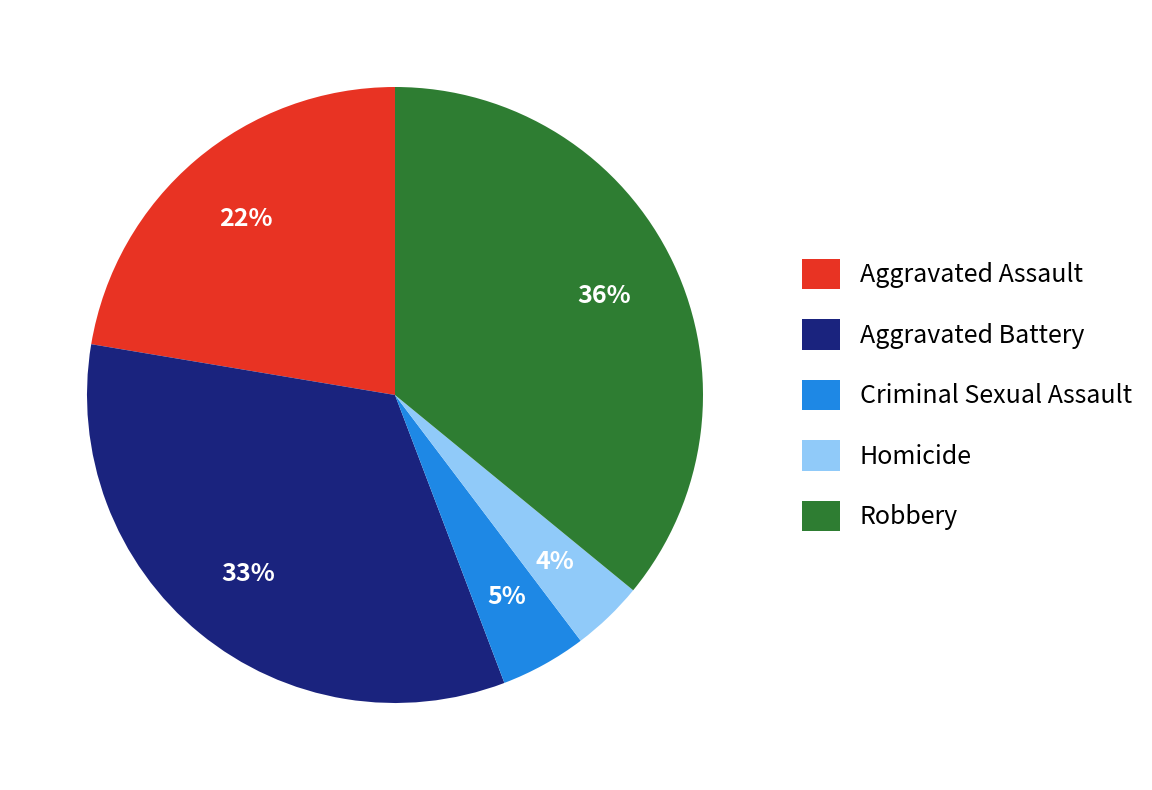

Rank the categories by value from lowest to highest.

Homicide, Criminal Sexual Assault, Aggravated Assault, Aggravated Battery, Robbery